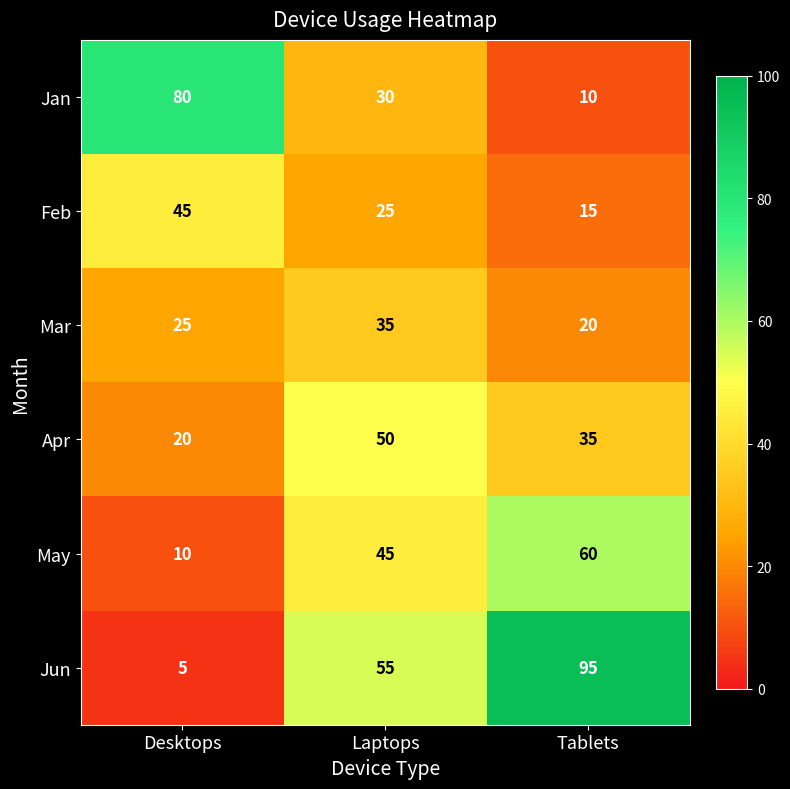

What is the maximum value shown in the chart?

95